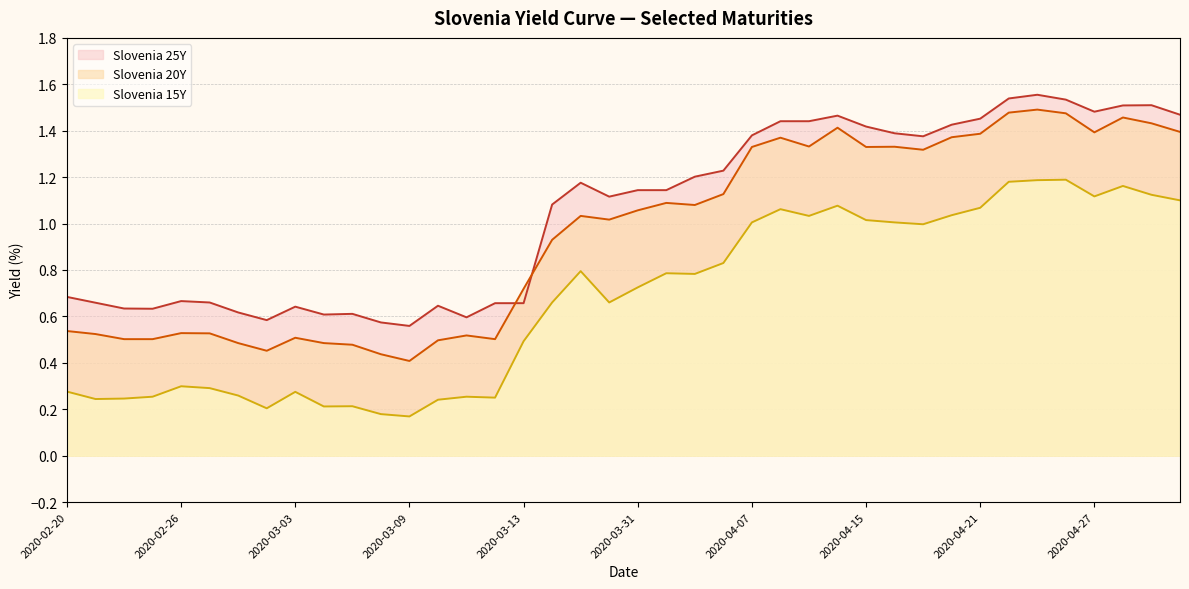

What is the maximum value for Slovenia 15Y?

1.2